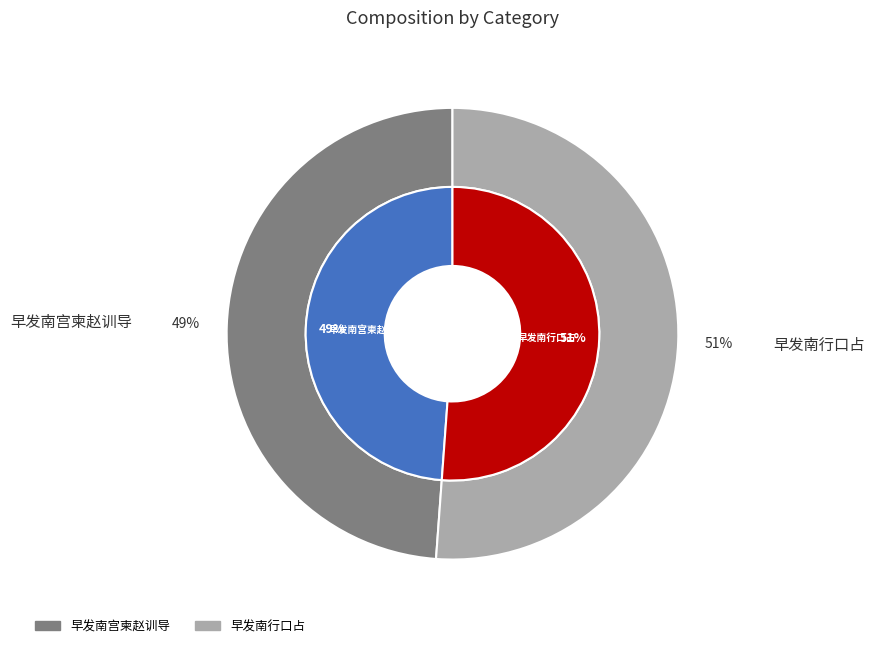

To the nearest percent, what percentage of the pie is 早发南行口占?

51%